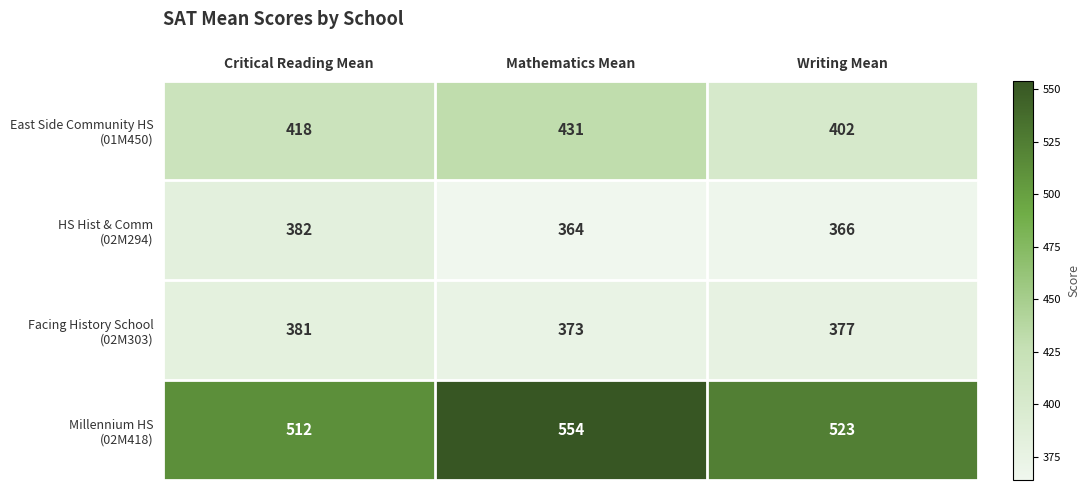

What is the spread (max minus min) of values at Writing Mean?

157